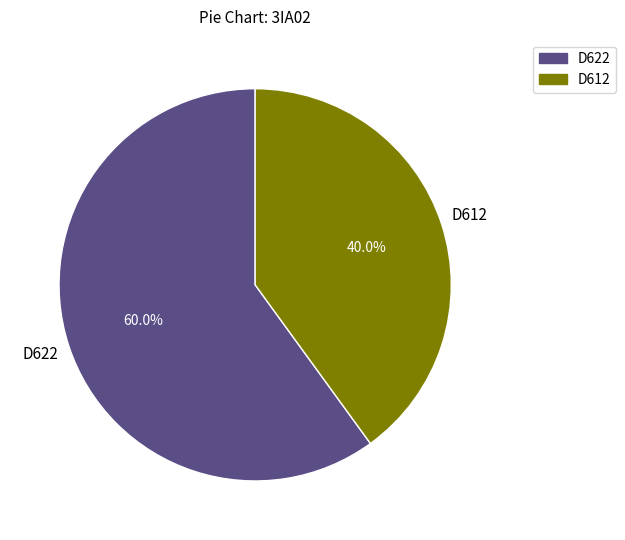

Does any single category account for the majority?

Yes